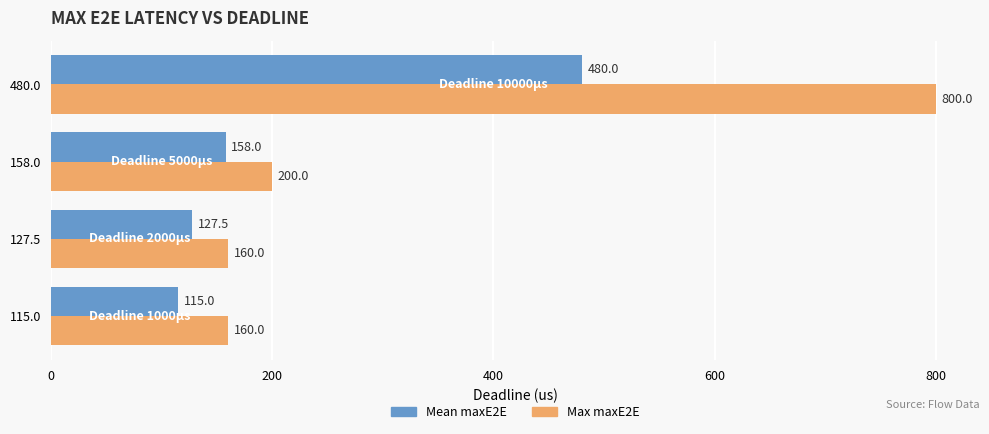

What is the total value across all series at 127.5?

287.5